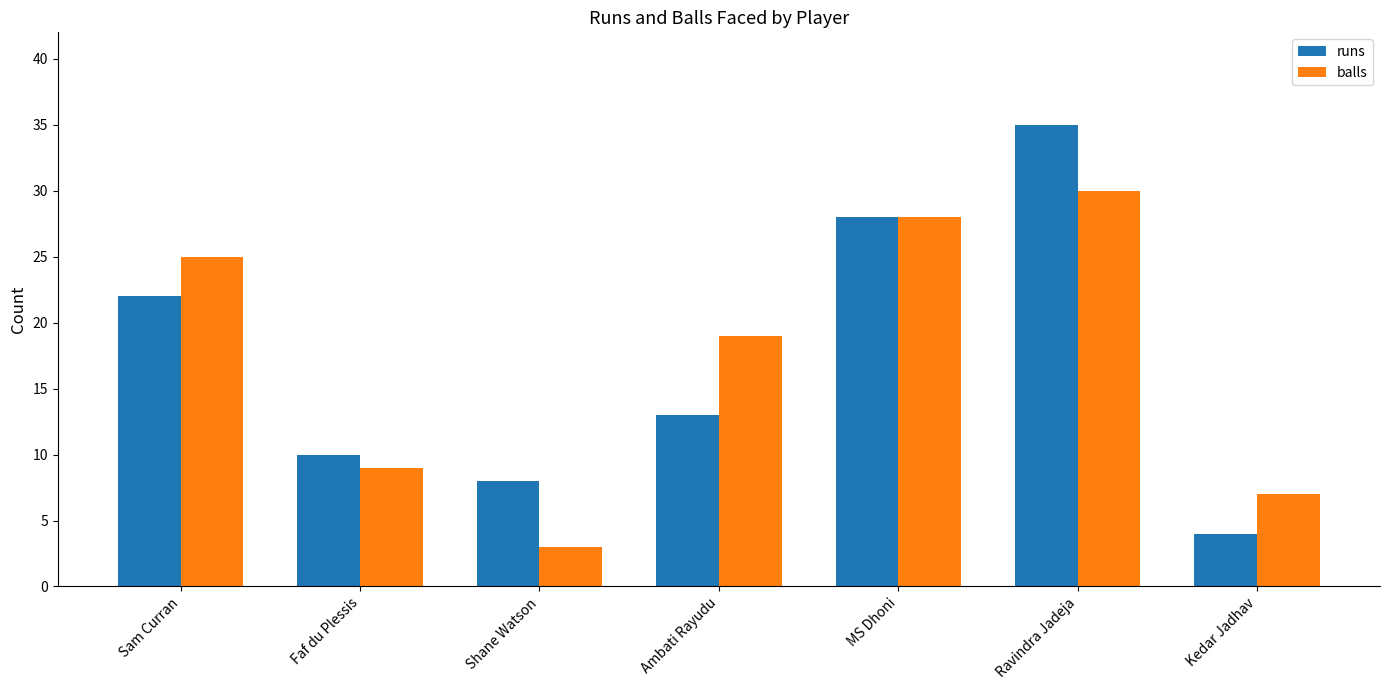

What is the total value across all series at Shane Watson?

11